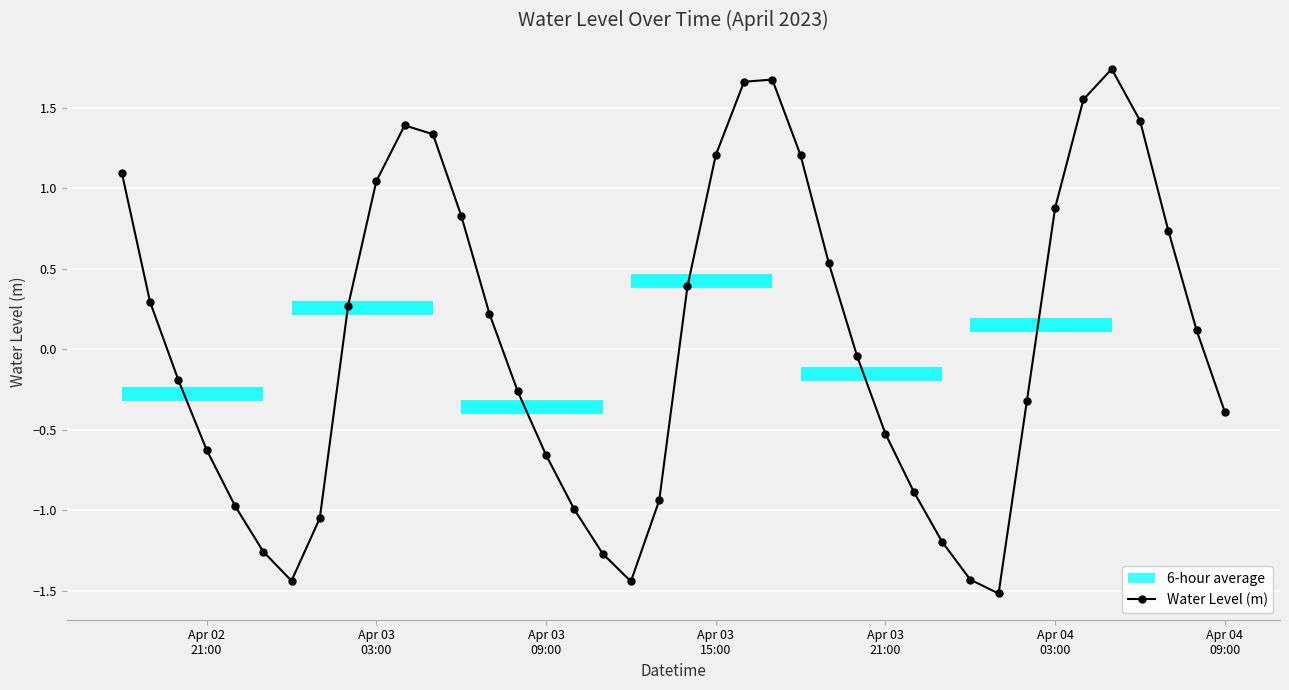

True or false: Water Level (m) has more than 0 points higher than both neighbors.

True